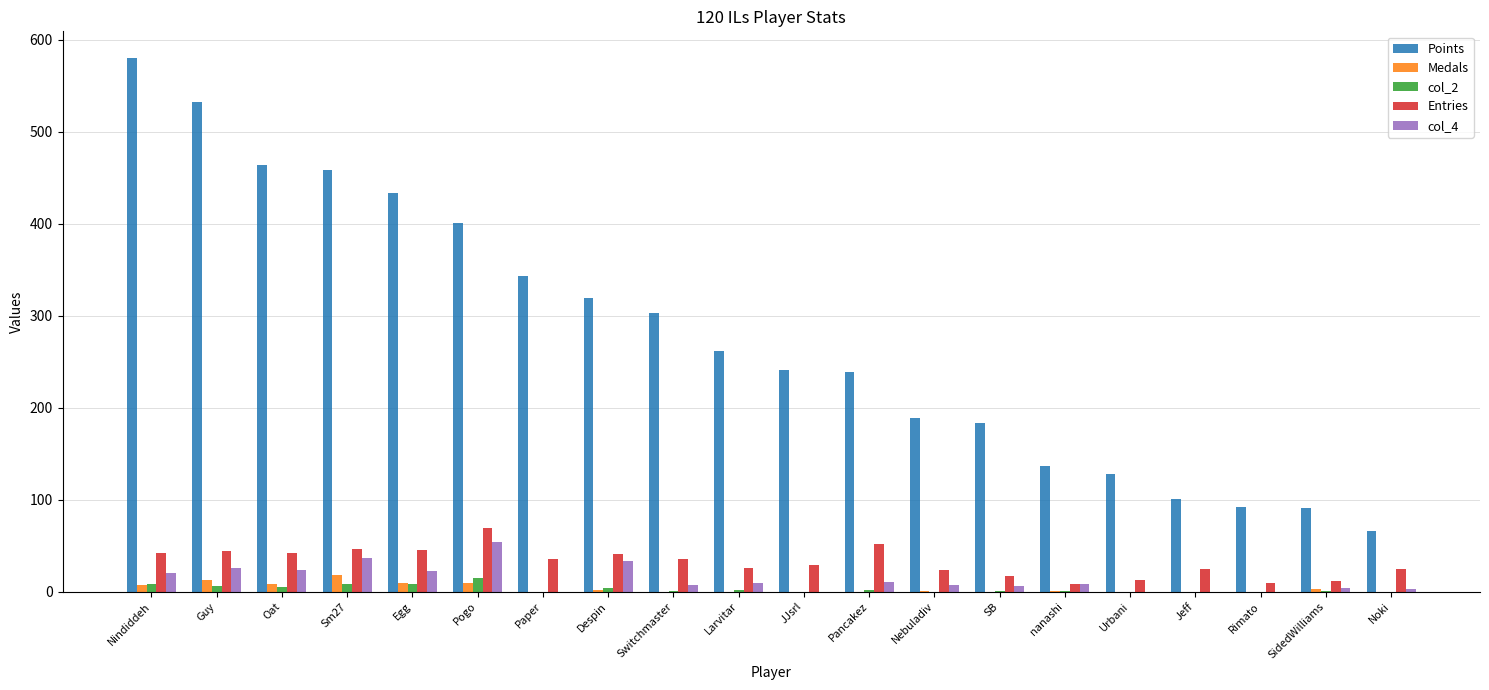

At which category is the sum across all series the highest?

Nindiddeh